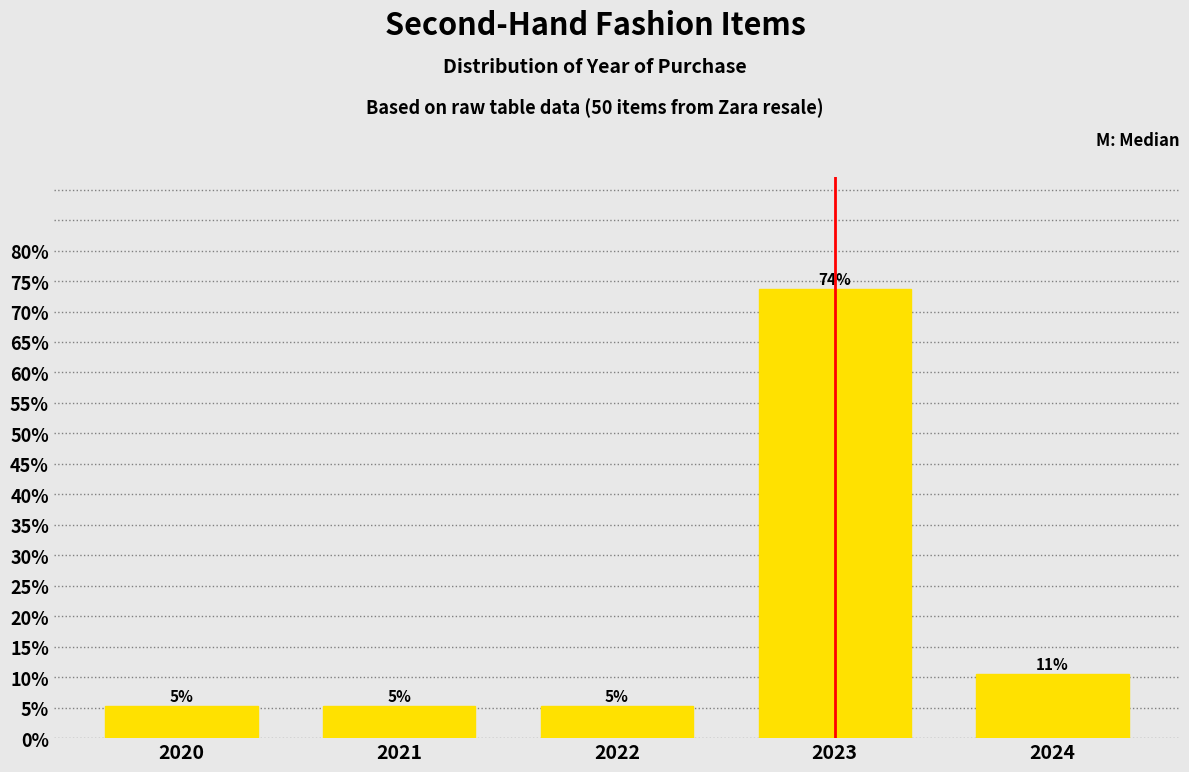

Are the bars horizontal?

No